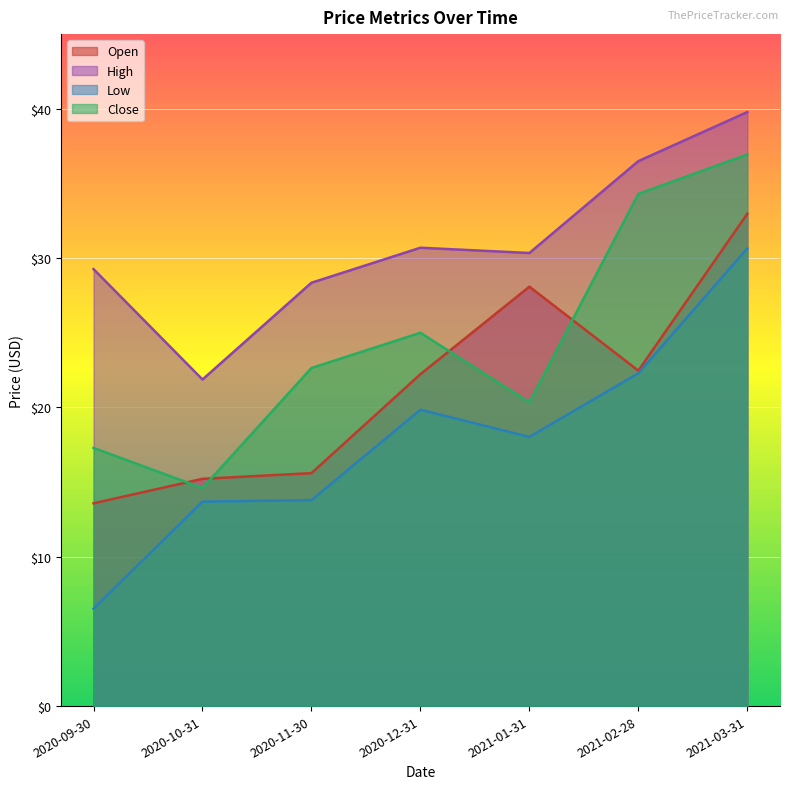

In Close, how many points are lower than both neighbors (excluding endpoints)?

2